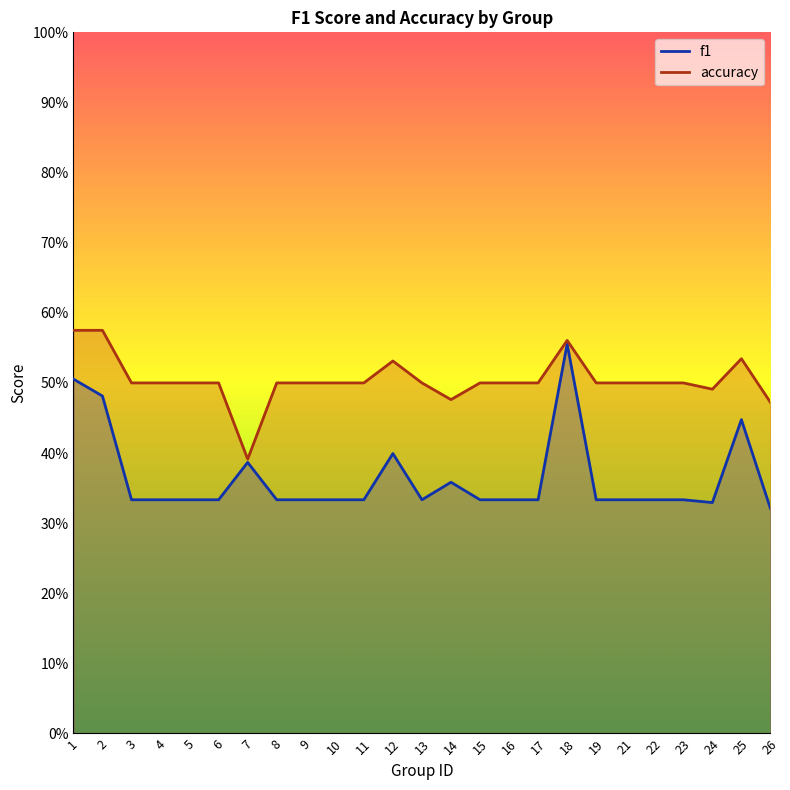

Reading right to left, transcribe all the data shown in this chart.

f1: 0.3	0.4	0.3	0.3	0.3	0.3	0.3	0.6	0.3	0.3	0.3	0.4	0.3	0.4	0.3	0.3	0.3	0.3	0.4	0.3	0.3	0.3	0.3	0.5	0.5
accuracy: 0.5	0.5	0.5	0.5	0.5	0.5	0.5	0.6	0.5	0.5	0.5	0.5	0.5	0.5	0.5	0.5	0.5	0.5	0.4	0.5	0.5	0.5	0.5	0.6	0.6